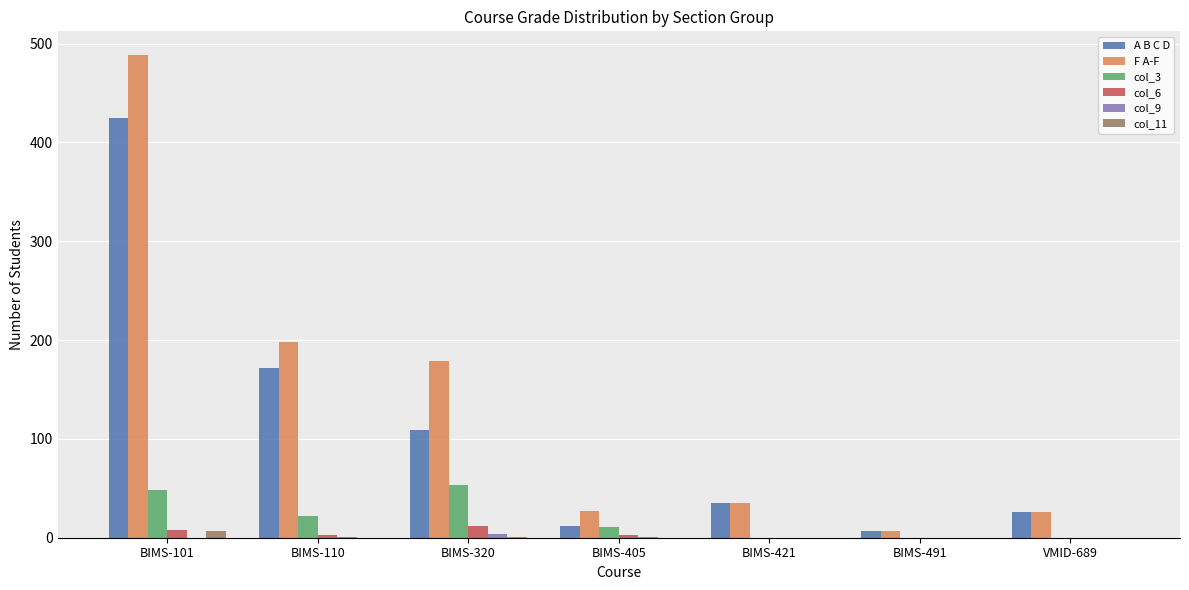

The F A-F series shows 488 at BIMS-101. True or false?

True